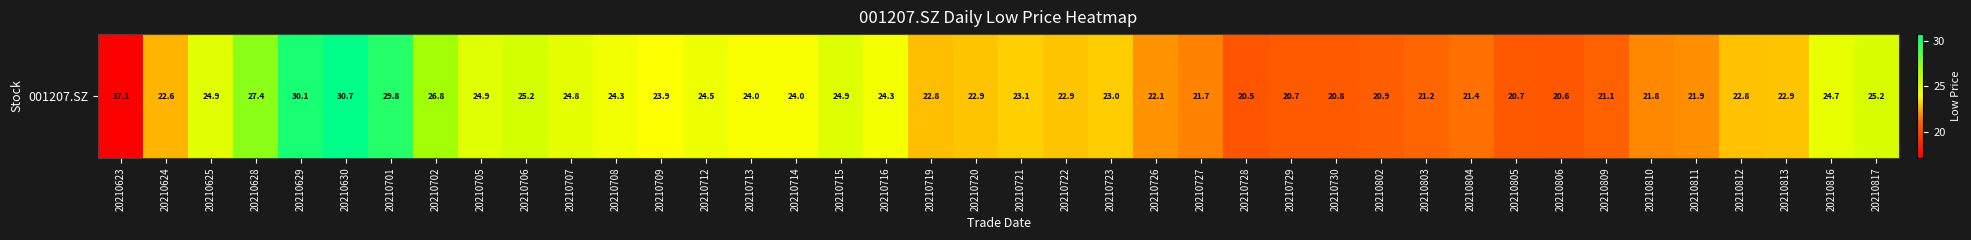

What is the average value?

23.5